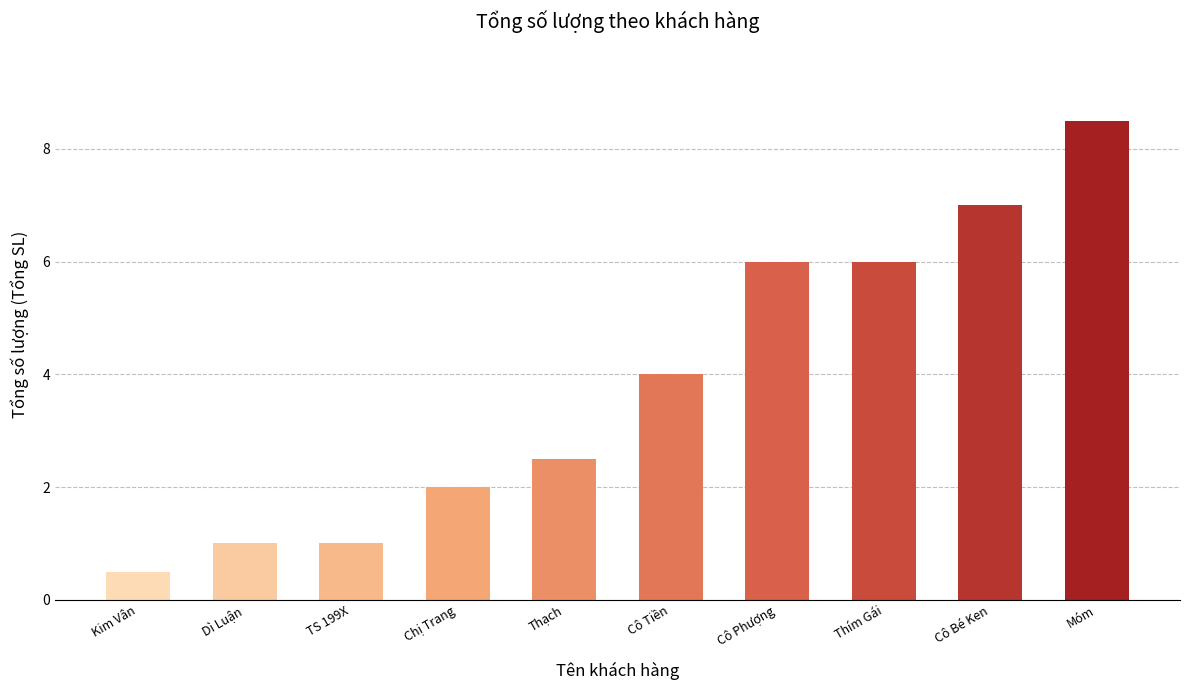

What is the label of the 6th bar from the right?

Thạch